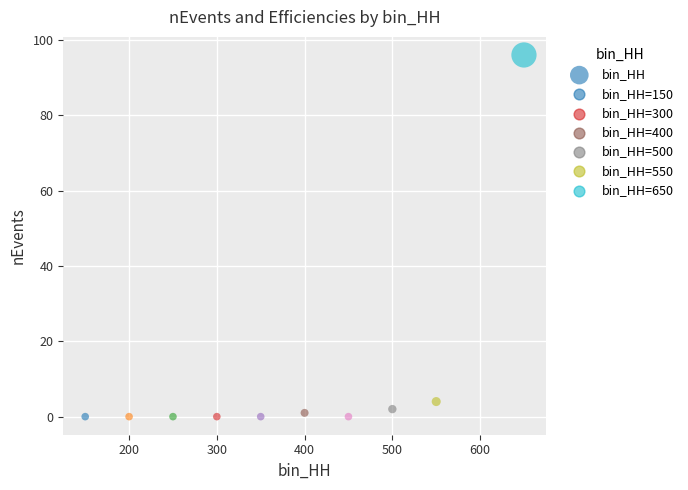

What Y value in the scatter plot is closest to 48?

4